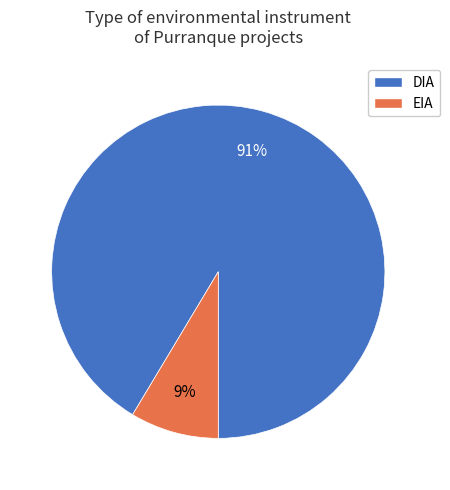

What percentage is the DIA slice, to the nearest percent?

91%